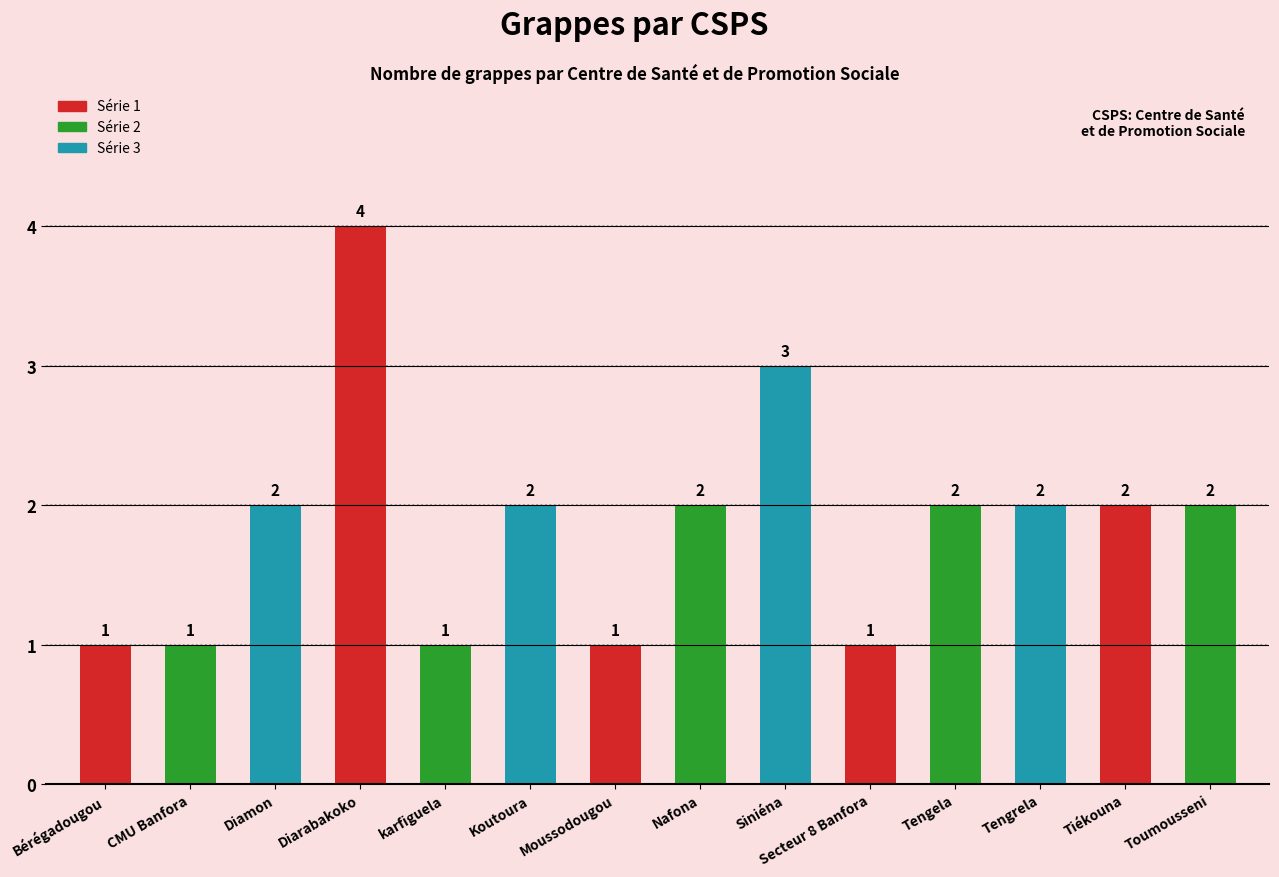

What is the label of the 12th bar from the right?

Diamon